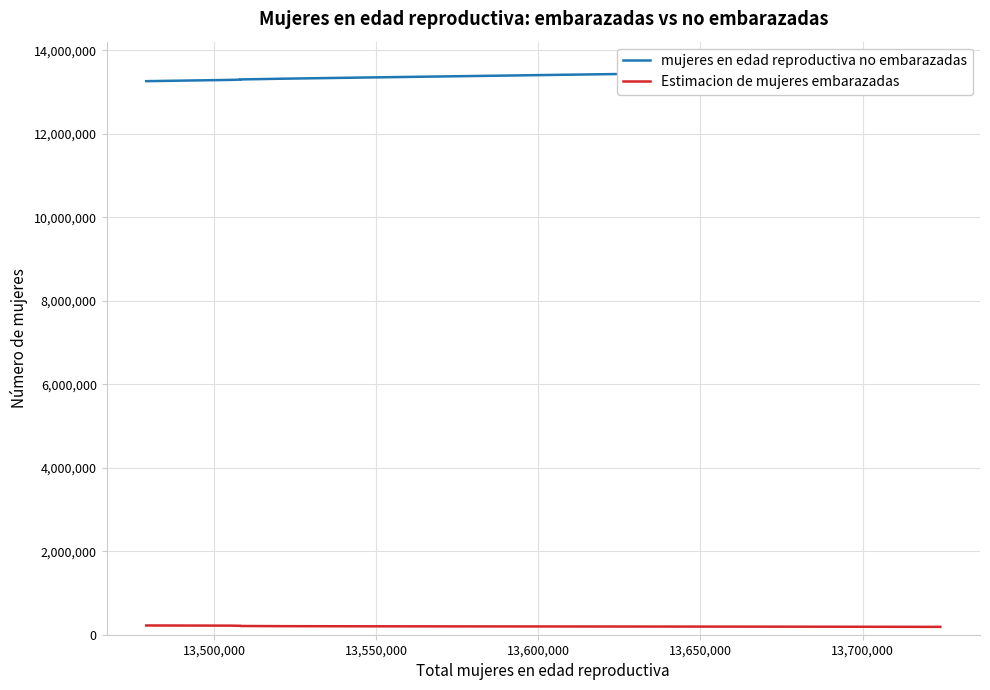

List the series in order of their peak value, lowest first.

Estimacion de mujeres embarazadas, mujeres en edad reproductiva no embarazadas